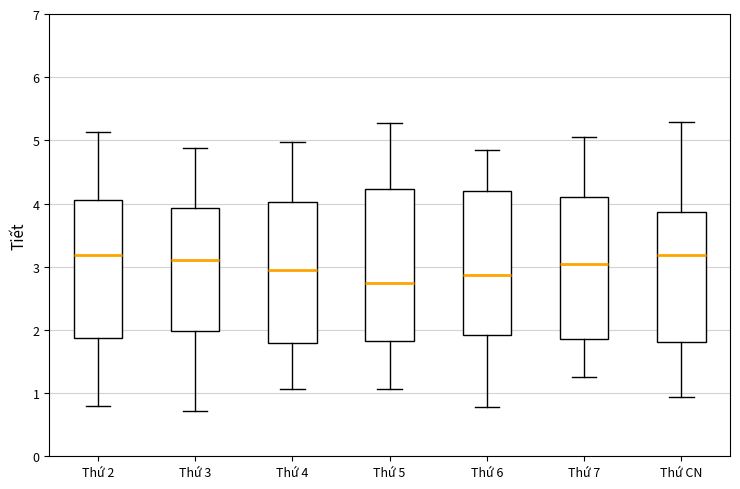

Reading left to right, read every box against the y-axis: the position of its median line, the range the box covers, and the ends of its whiskers. The values are not printed on the chart, so give them approximately, as read against the axis.

Thứ 2: median 3.2, box 1.9 to 4.1, whiskers 0.8 to 5.1
Thứ 3: median 3.1, box 2.0 to 3.9, whiskers 0.7 to 4.9
Thứ 4: median 2.9, box 1.8 to 4.0, whiskers 1.1 to 5.0
Thứ 5: median 2.7, box 1.8 to 4.2, whiskers 1.1 to 5.3
Thứ 6: median 2.9, box 1.9 to 4.2, whiskers 0.8 to 4.9
Thứ 7: median 3.0, box 1.9 to 4.1, whiskers 1.3 to 5.1
Thứ CN: median 3.2, box 1.8 to 3.9, whiskers 0.9 to 5.3